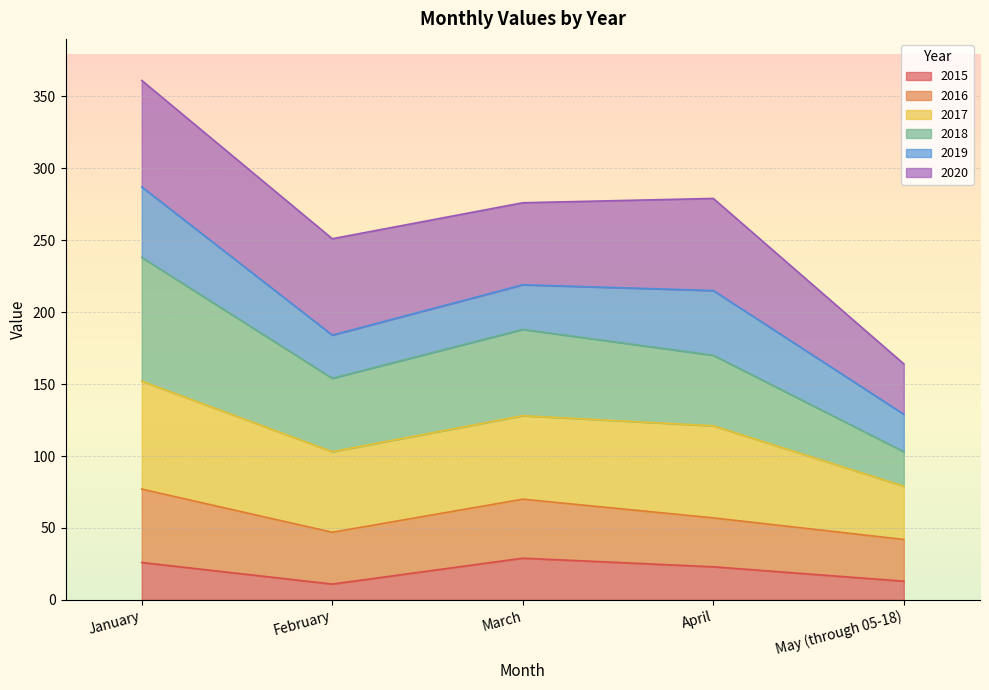

True or false: 2015 and 2017 intersect in this chart.

False